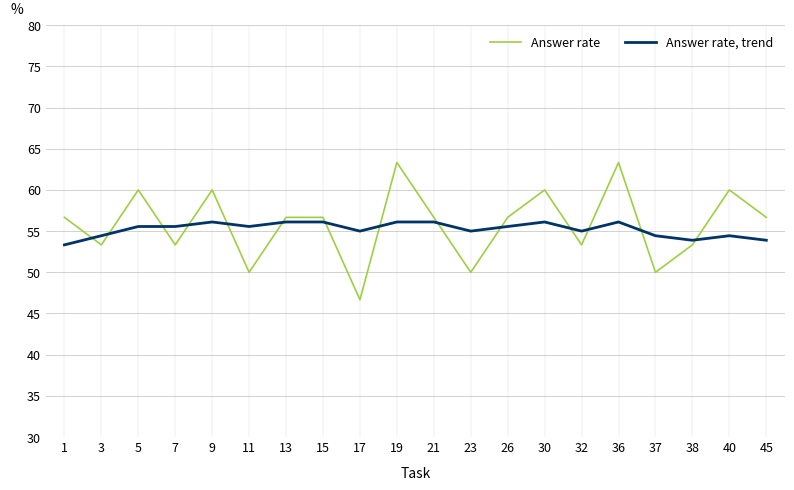

Reading left to right, what are all the values shown in this chart?

Answer rate: 1=0.6	3=0.5	5=0.6	7=0.5	9=0.6	11=0.5	13=0.6	15=0.6	17=0.5	19=0.6	21=0.6	23=0.5	26=0.6	30=0.6	32=0.5	36=0.6	37=0.5	38=0.5	40=0.6	45=0.6
Answer rate, trend: 1=0.5	3=0.5	5=0.6	7=0.6	9=0.6	11=0.6	13=0.6	15=0.6	17=0.6	19=0.6	21=0.6	23=0.6	26=0.6	30=0.6	32=0.6	36=0.6	37=0.5	38=0.5	40=0.5	45=0.5